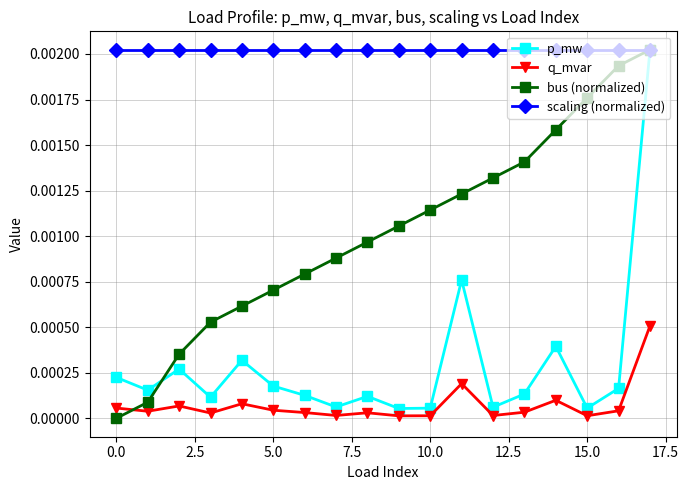

Which series has the largest total across all categories?

scaling (normalized)